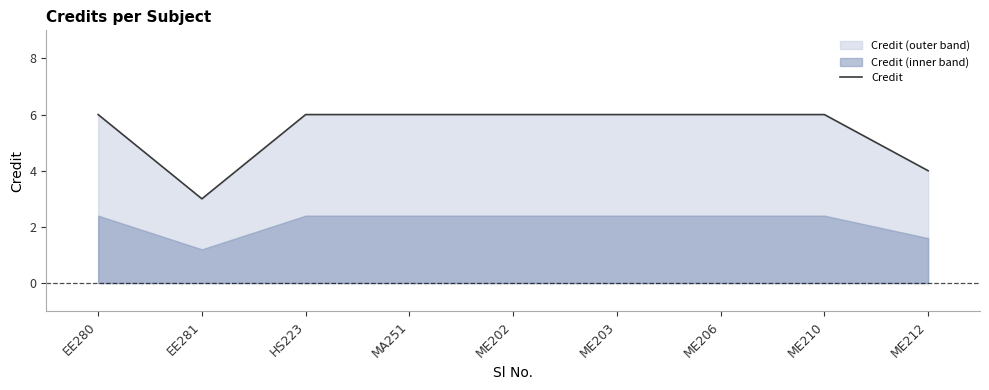

What is the ratio of the value at ME212 to the value at MA251?

0.7